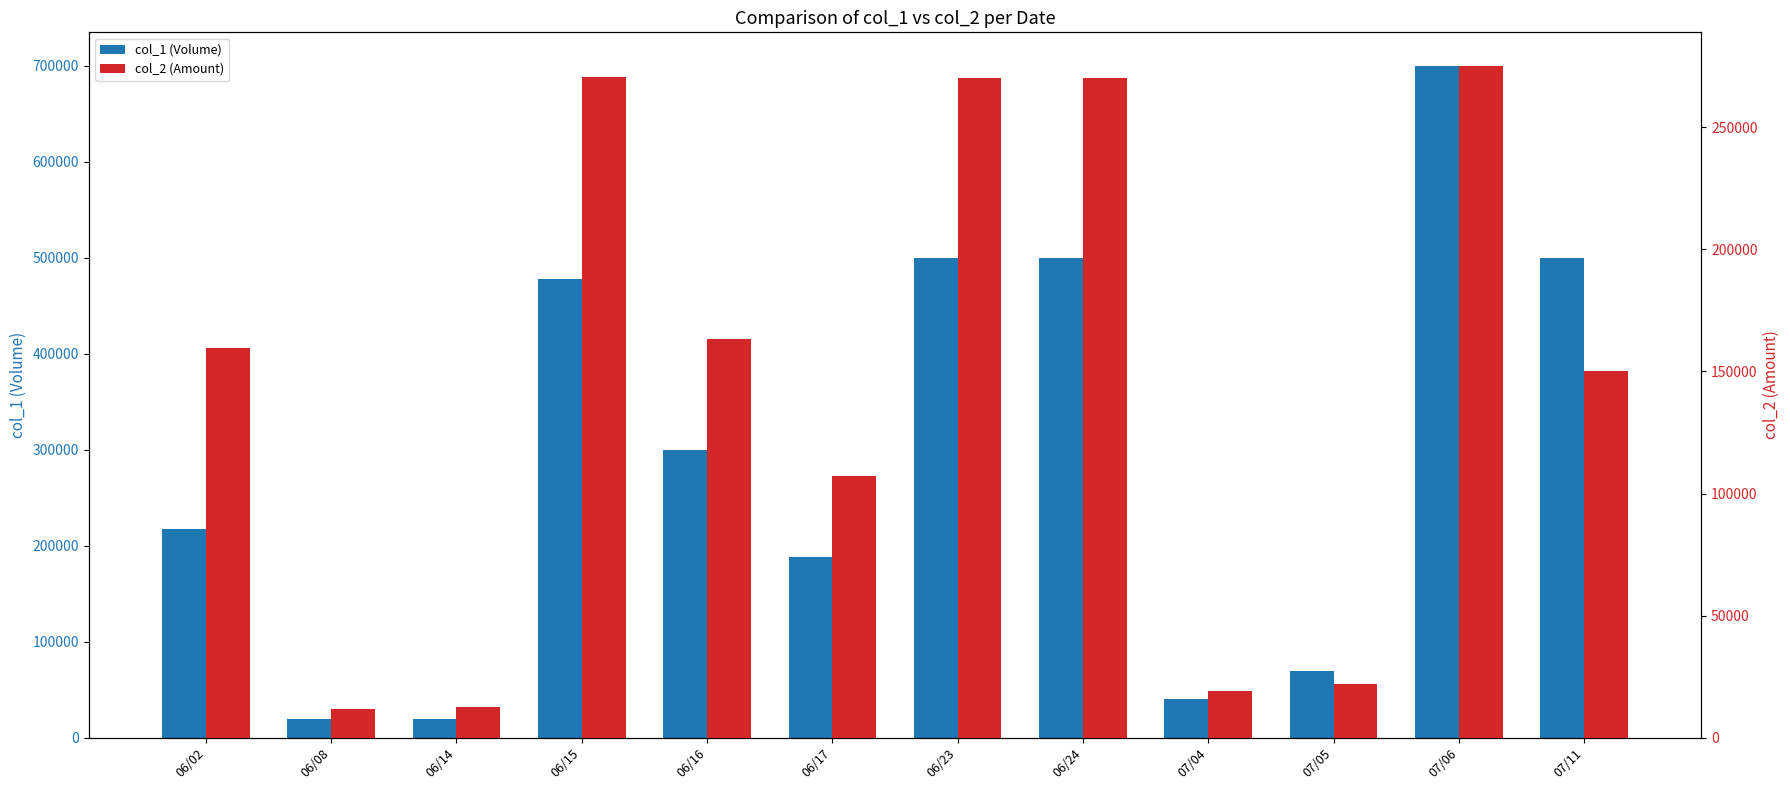

What position from the left is 06/17?

6